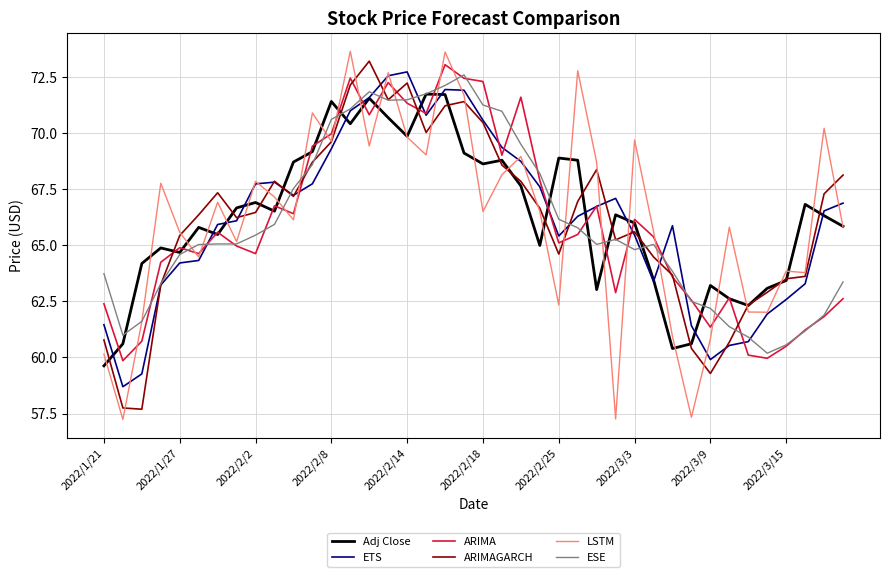

What is the smallest value displayed?

57.2